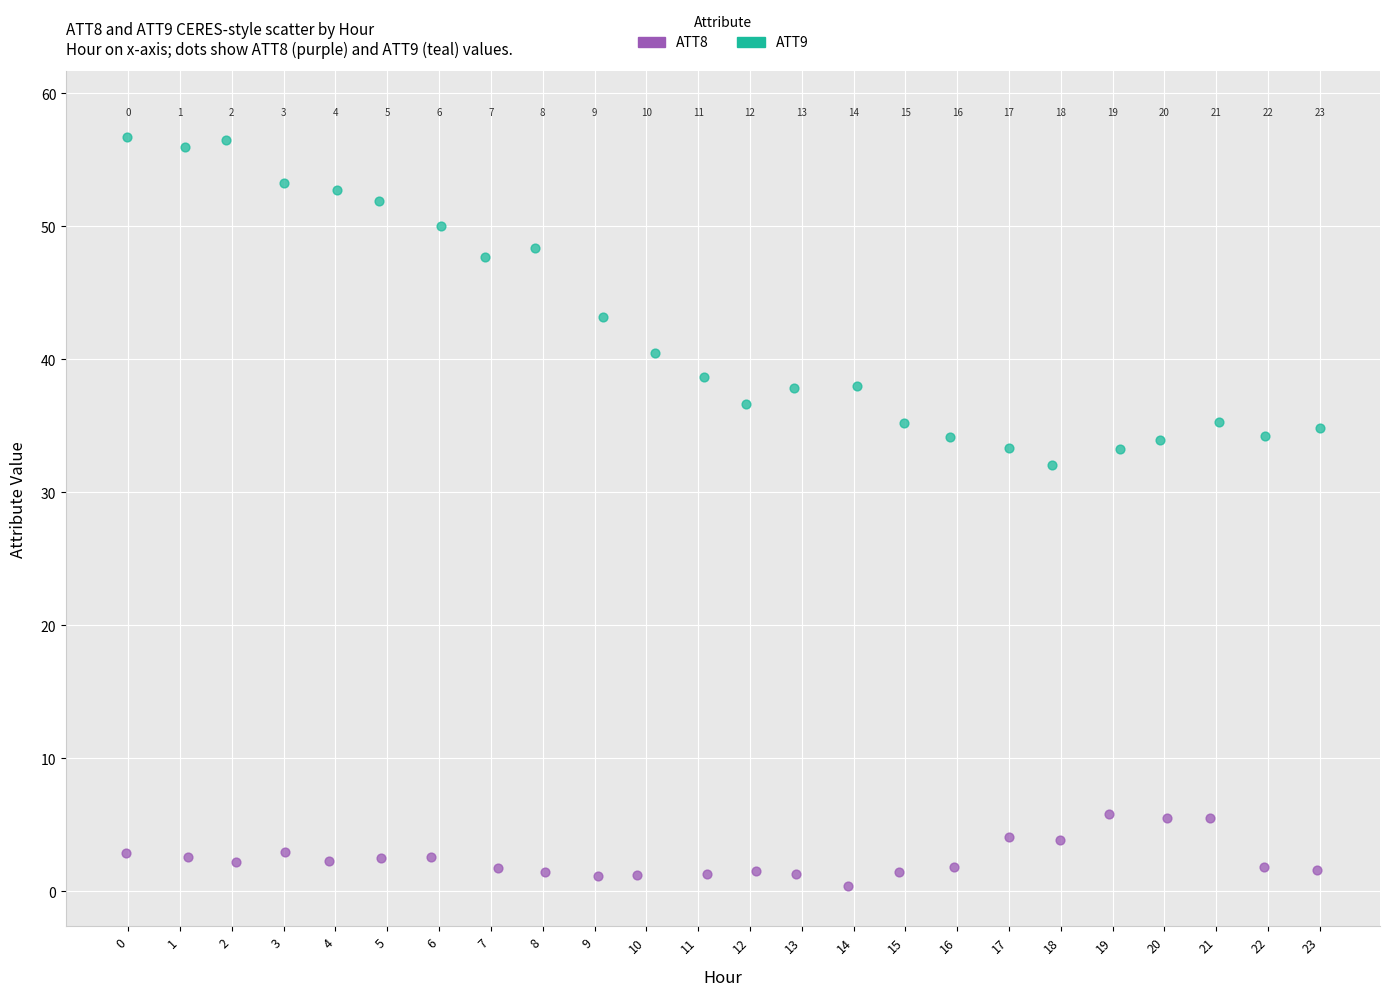

Which series reaches the maximum Y coordinate?

ATT9